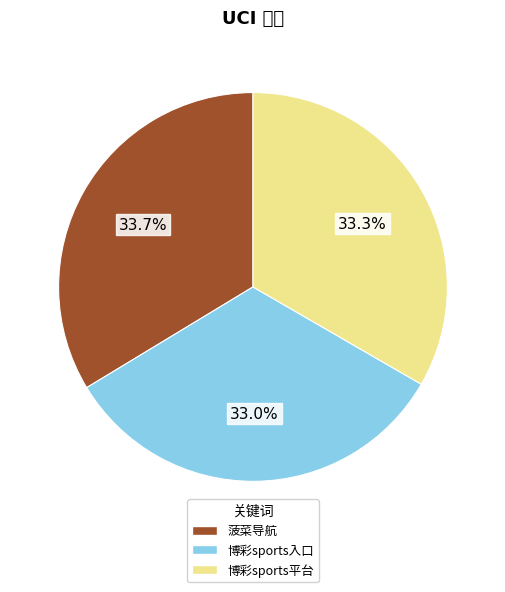

To the nearest percent, what percentage of the pie is 博彩sports平台?

33%